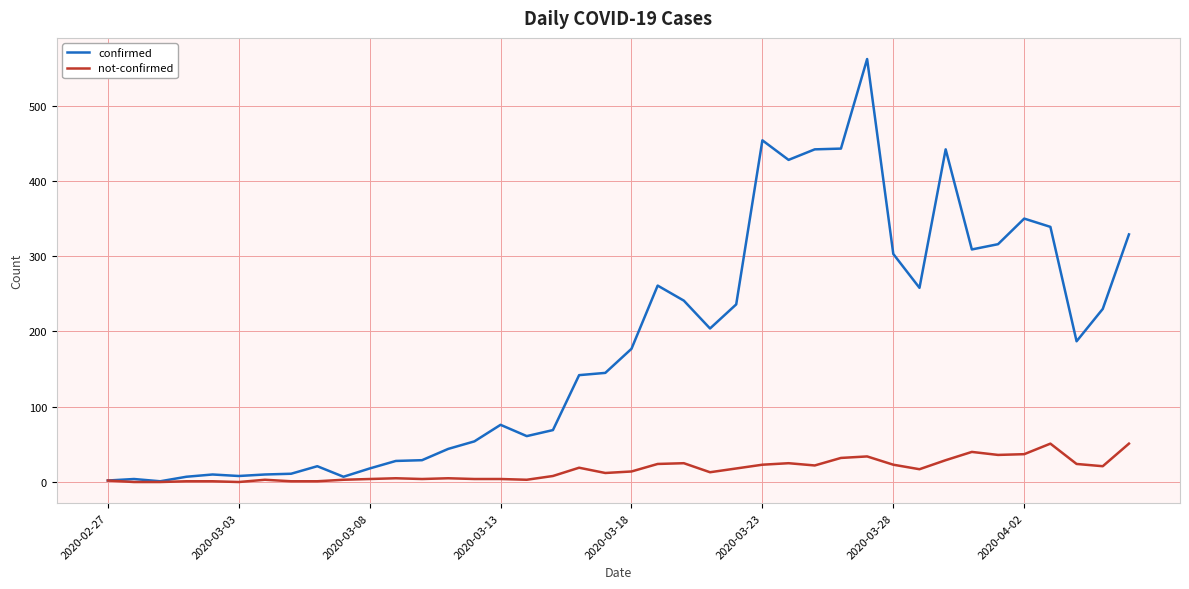

Which series has the widest spread of values?

confirmed